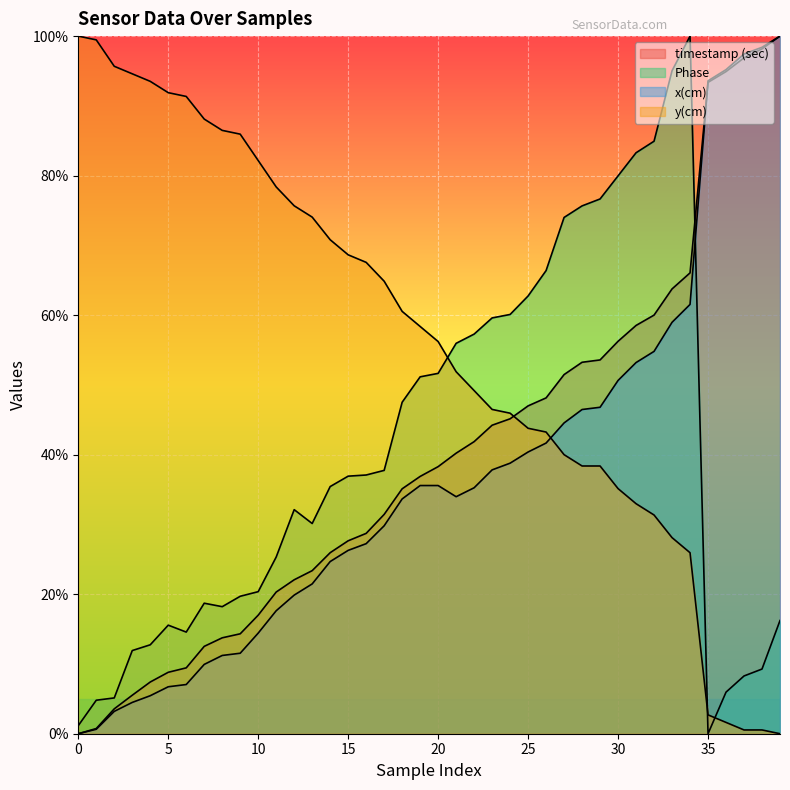

What is the approximate value of y(cm) at 4?

93.5